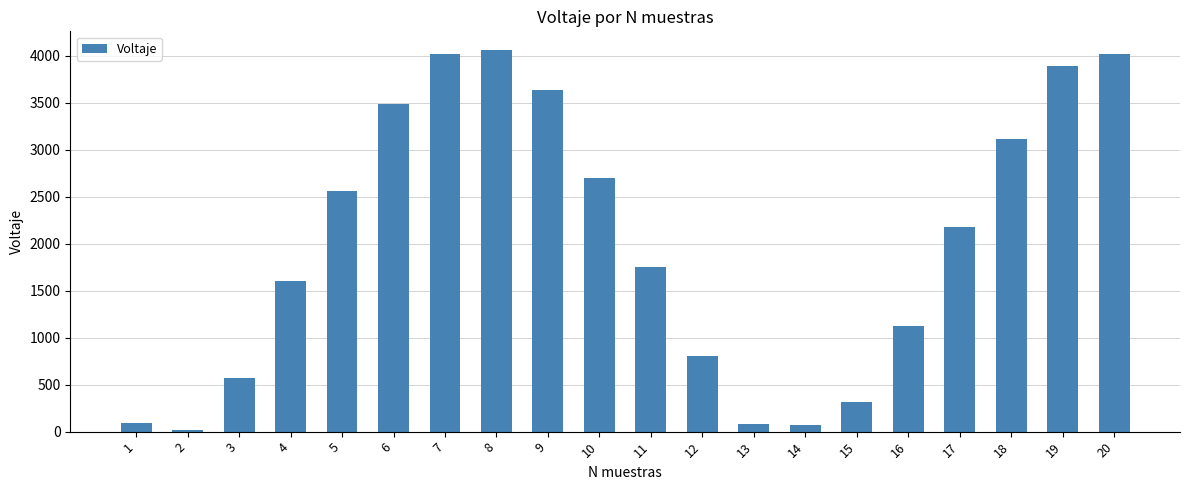

Are the bars grouped side by side (vs. stacked)?

No